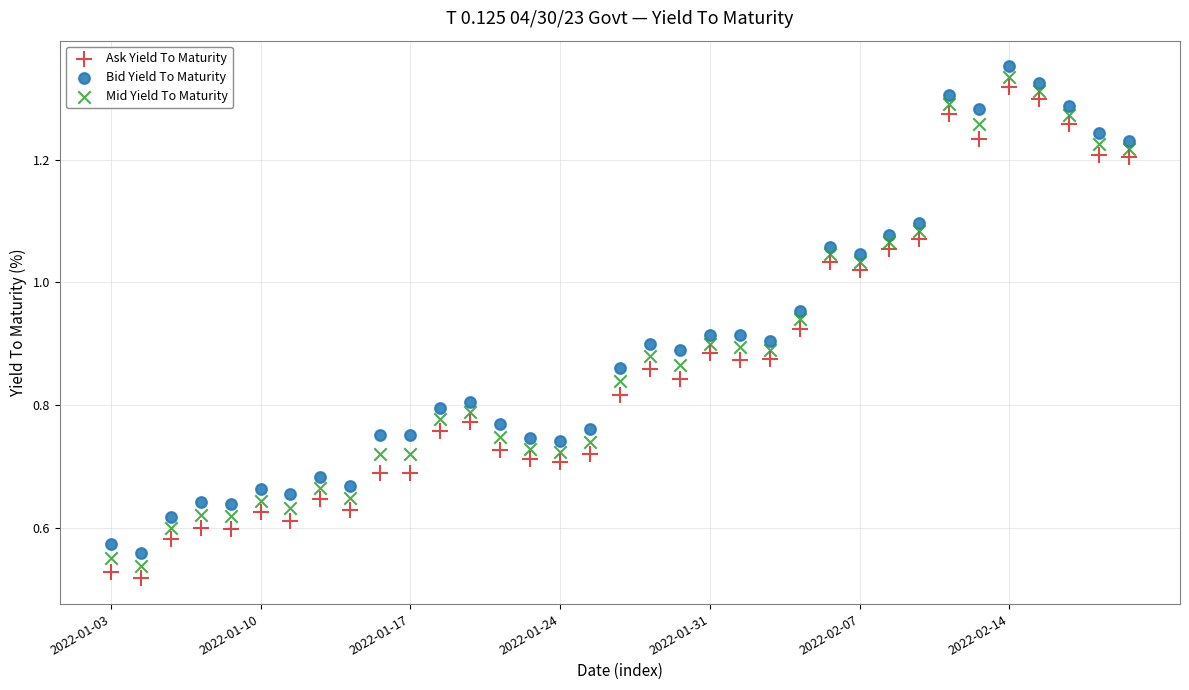

What are all the series names shown in the legend?

Ask Yield To Maturity, Bid Yield To Maturity, Mid Yield To Maturity